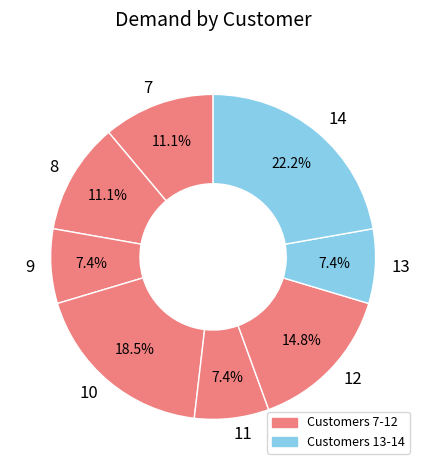

To the nearest percent, what percentage of the pie is 9?

7%